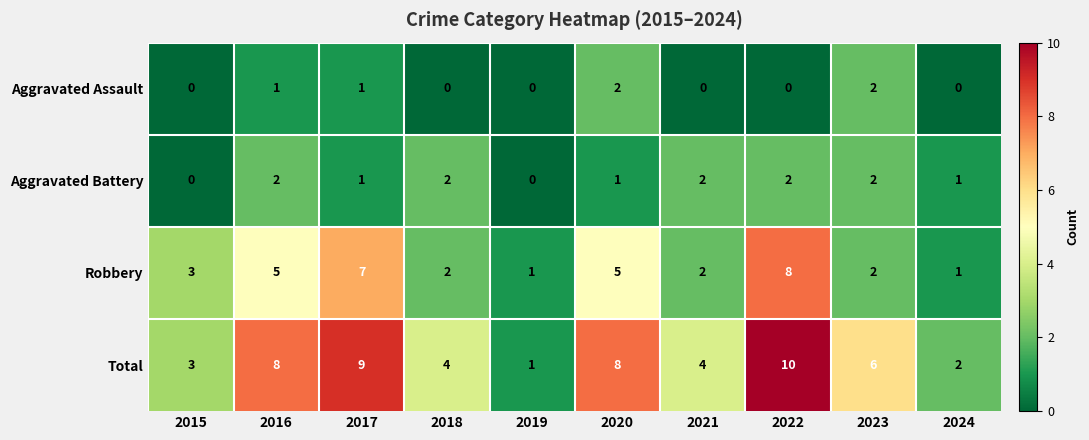

Count the Robbery values in the range 2 to 5.

6